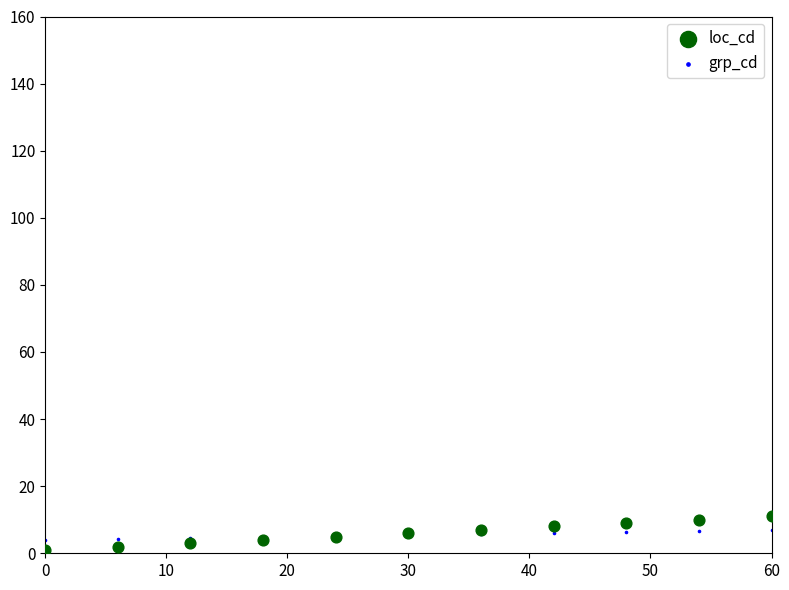

Which series has the widest spread of Y values?

loc_cd